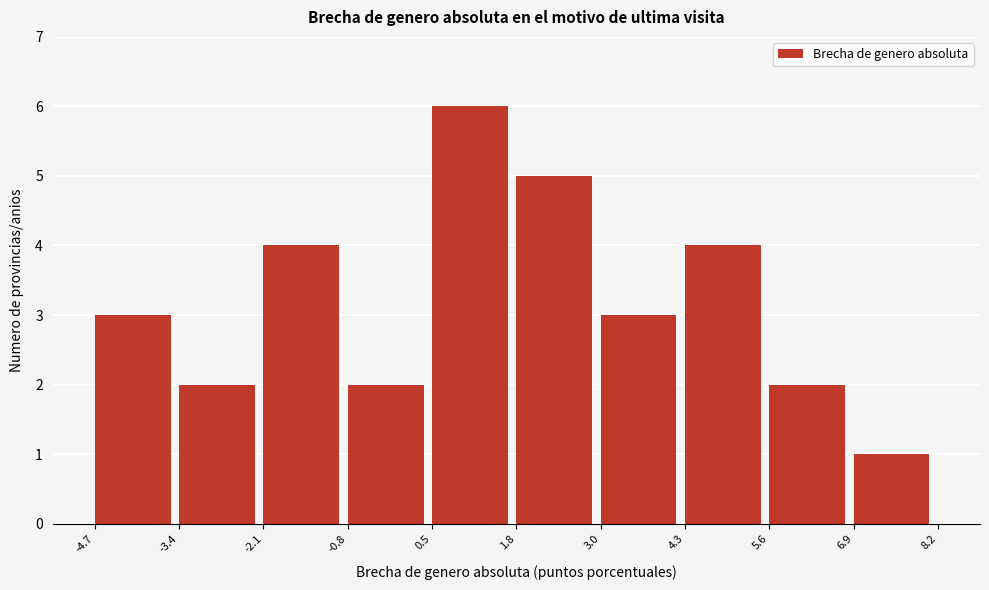

Reading left to right, transcribe this chart: for each bar, give the range it covers on the x-axis and its height. The values are not printed on the chart, so give them approximately, as read against the axis.

-4.7 to -3.4: 3
-3.4 to -2.1: 2
-2.1 to -0.8: 4
-0.8 to 0.5: 2
0.5 to 1.8: 6
1.8 to 3.0: 5
3.0 to 4.3: 3
4.3 to 5.6: 4
5.6 to 6.9: 2
6.9 to 8.2: 1